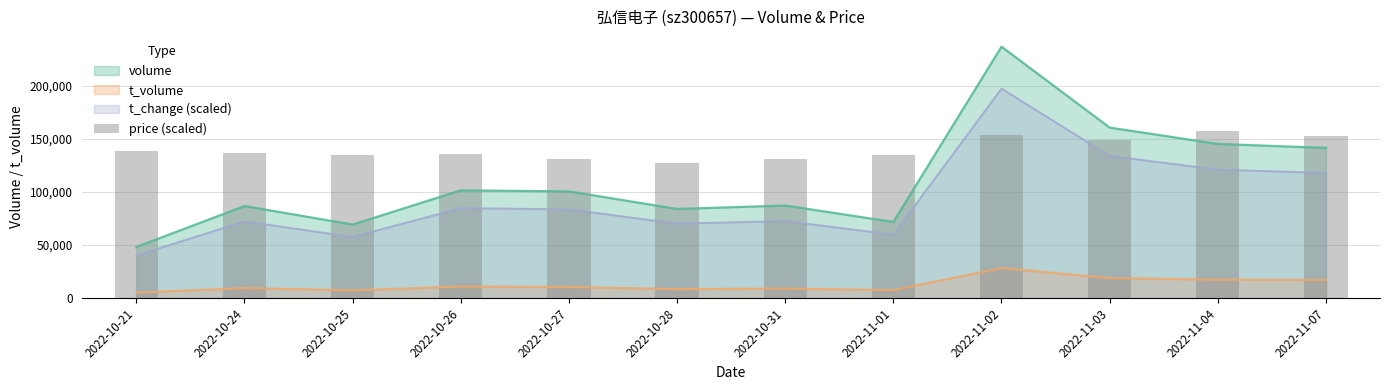

What is the sum of all values?

1684373.9